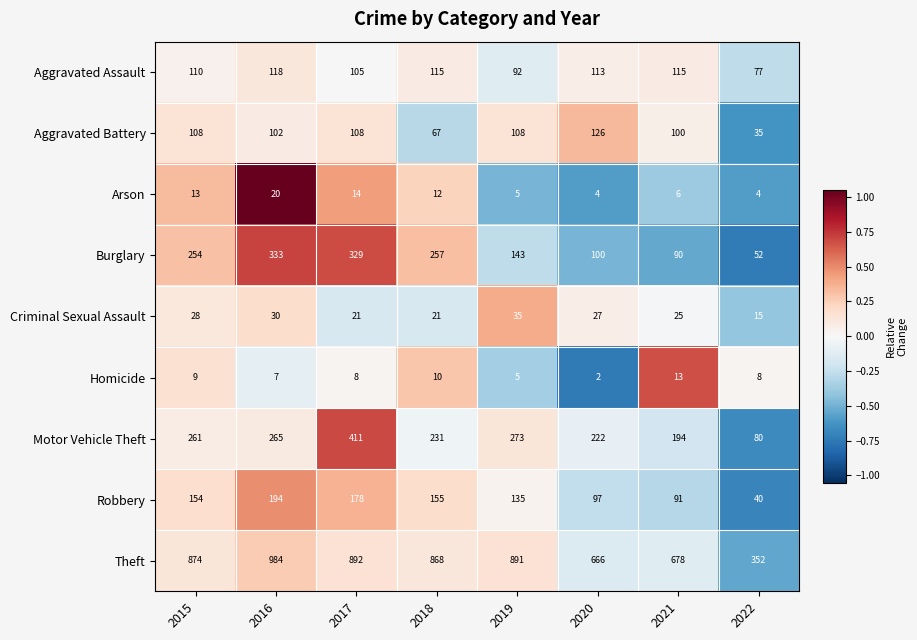

What is the total value across all series at 2022?

663